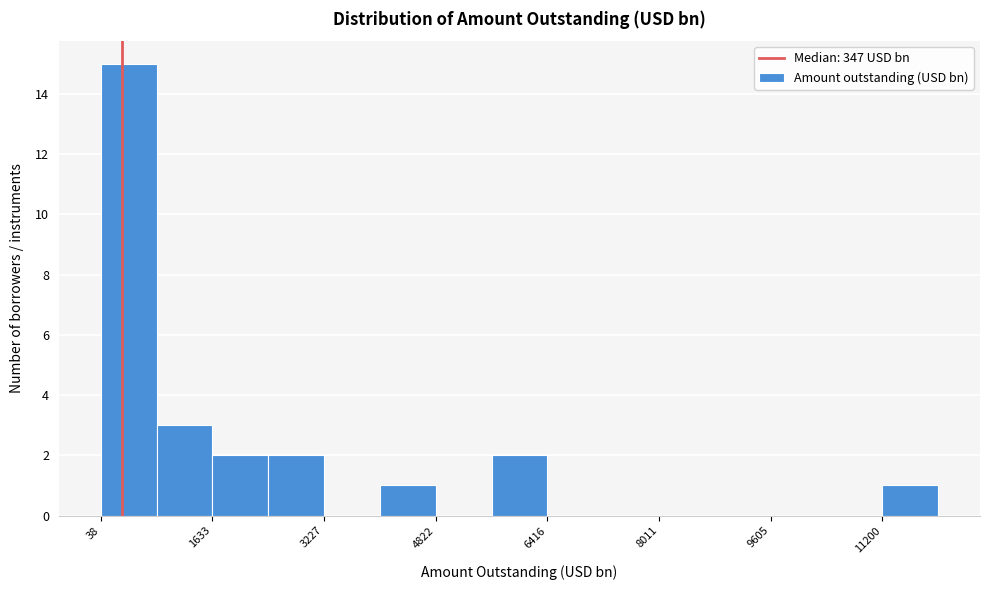

Around what value on the x-axis is the tallest bar? Give the approximate position of its centre, as read against the axis.

400